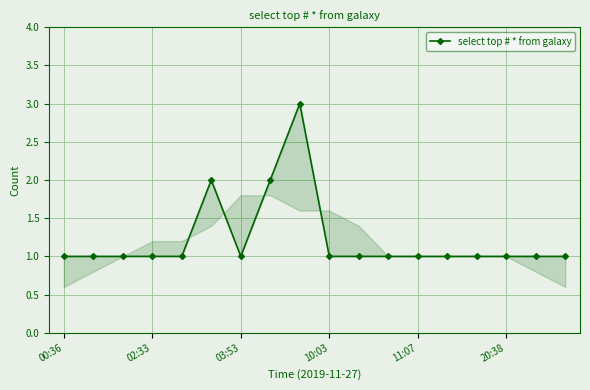

What position from the right is 11?

7